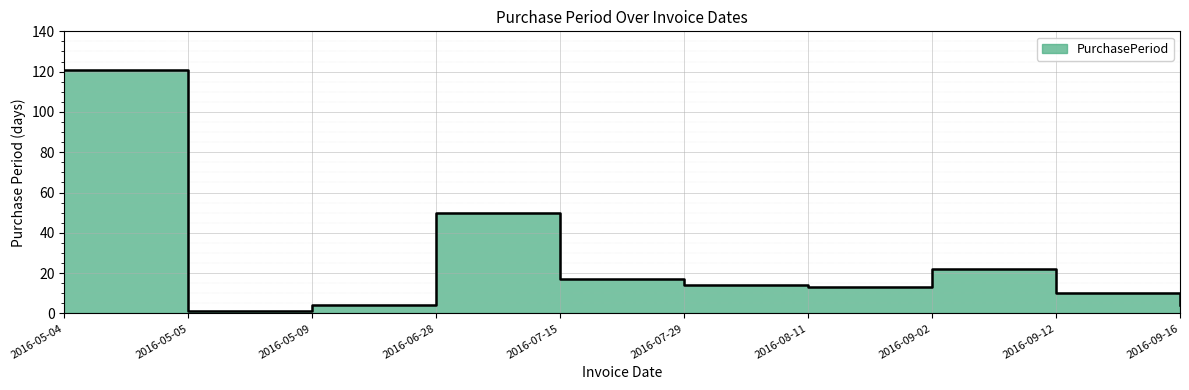

Which has a higher value, 2016-05-05 or 2016-07-15?

2016-07-15